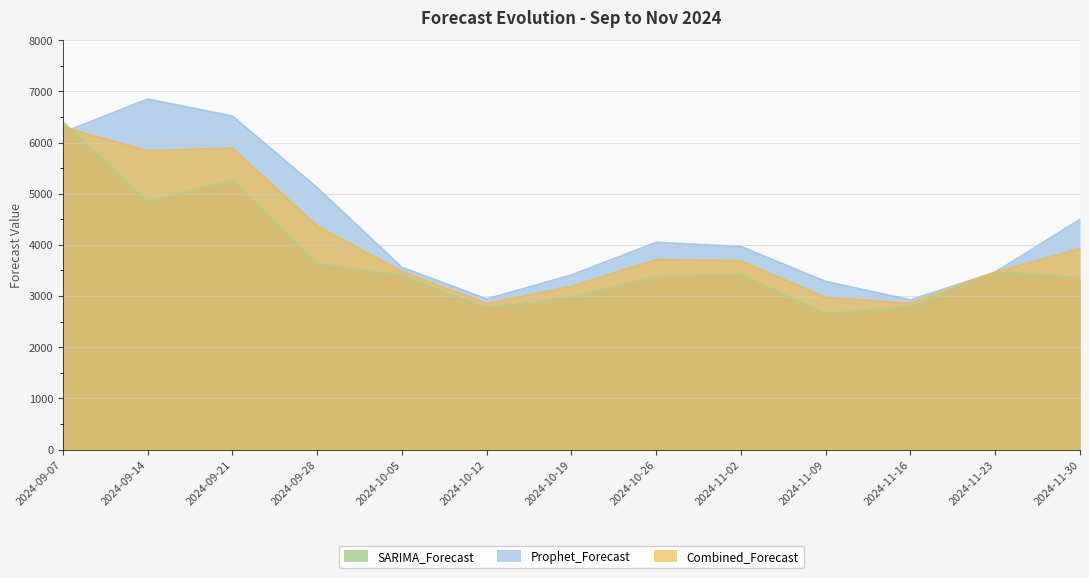

List the series in order of their overall mean, lowest first.

SARIMA_Forecast, Combined_Forecast, Prophet_Forecast